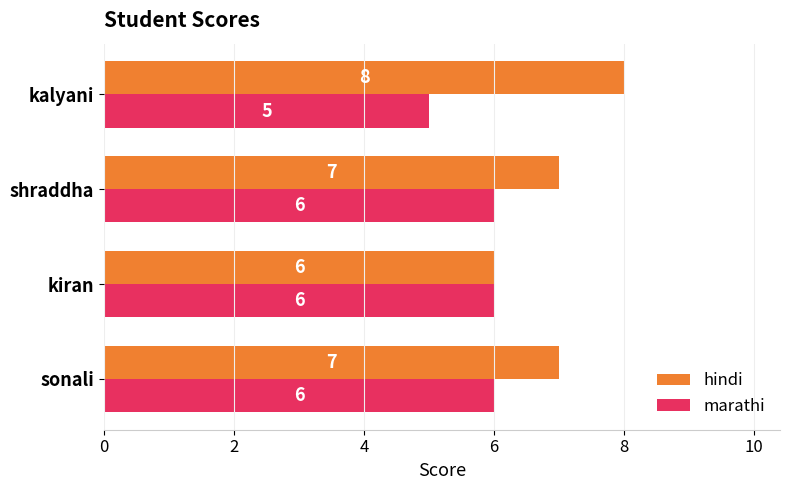

How many marathi values are between 6 and 7?

3